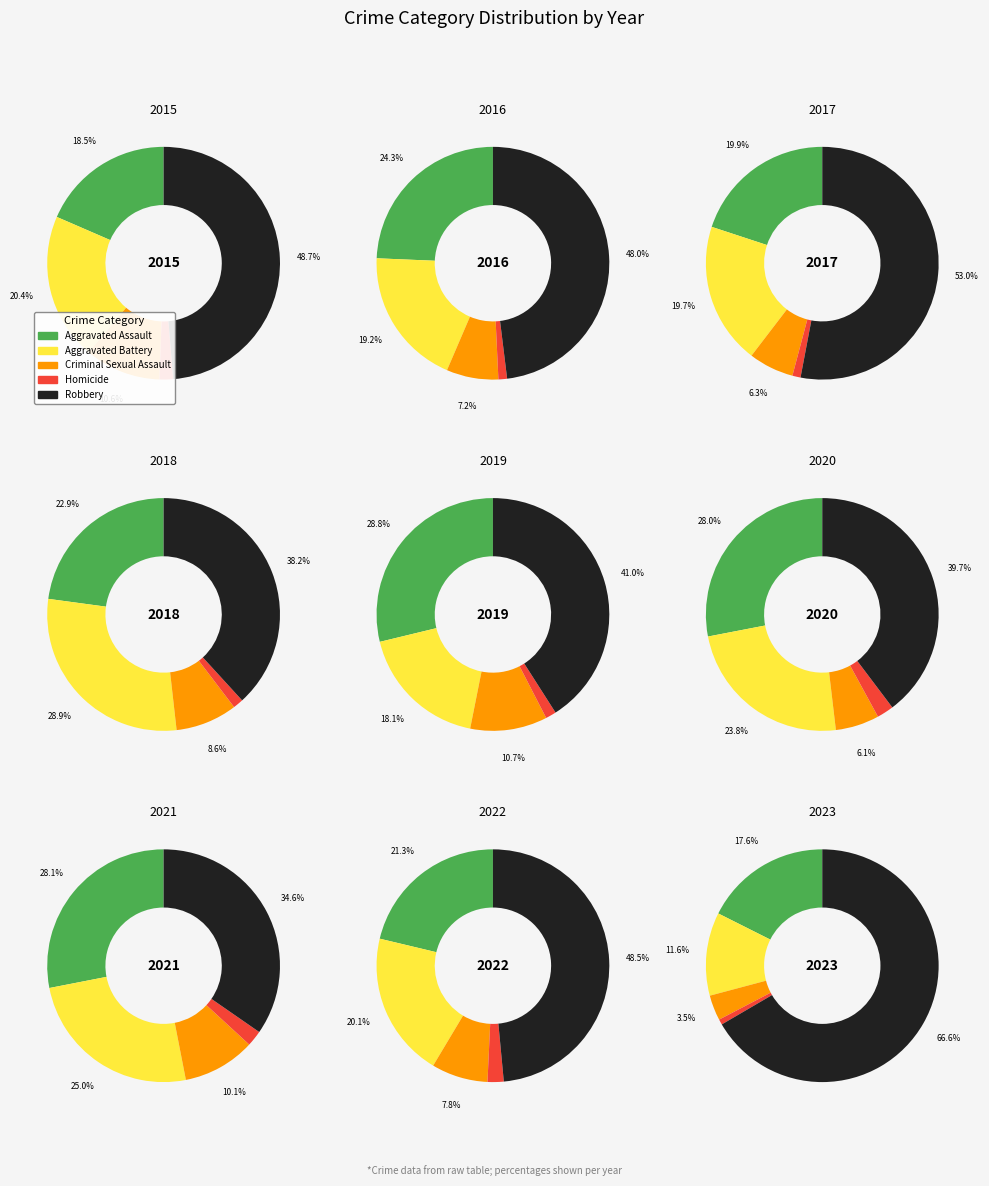

Is there any slice that represents more than half of the pie?

No